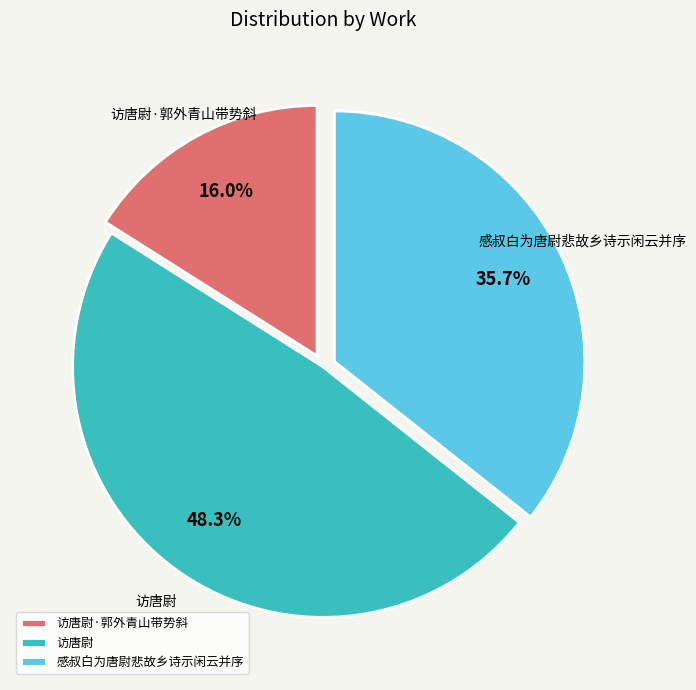

Count the number of slices in the pie.

3